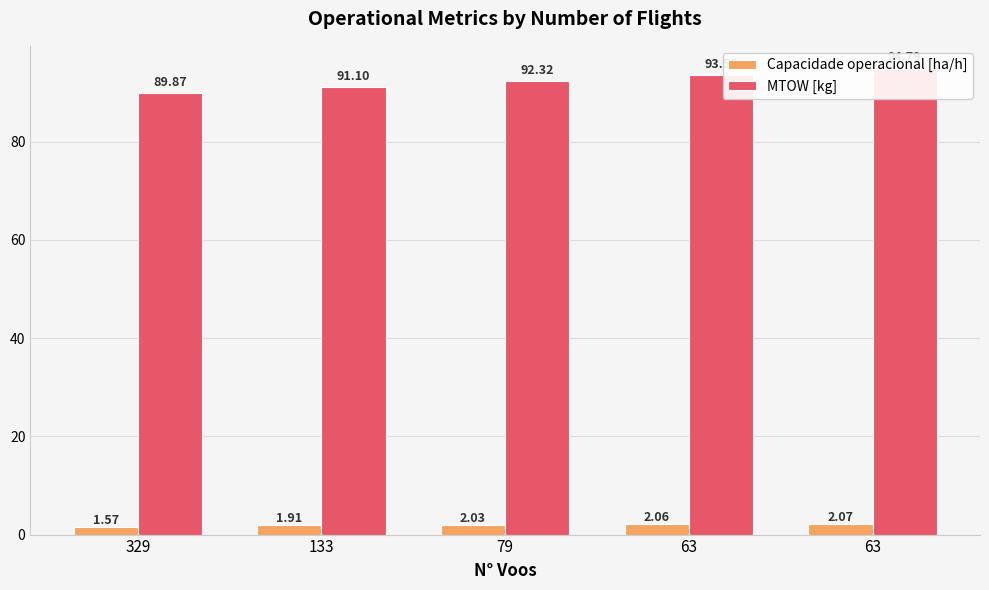

What is the greatest value displayed?

94.8